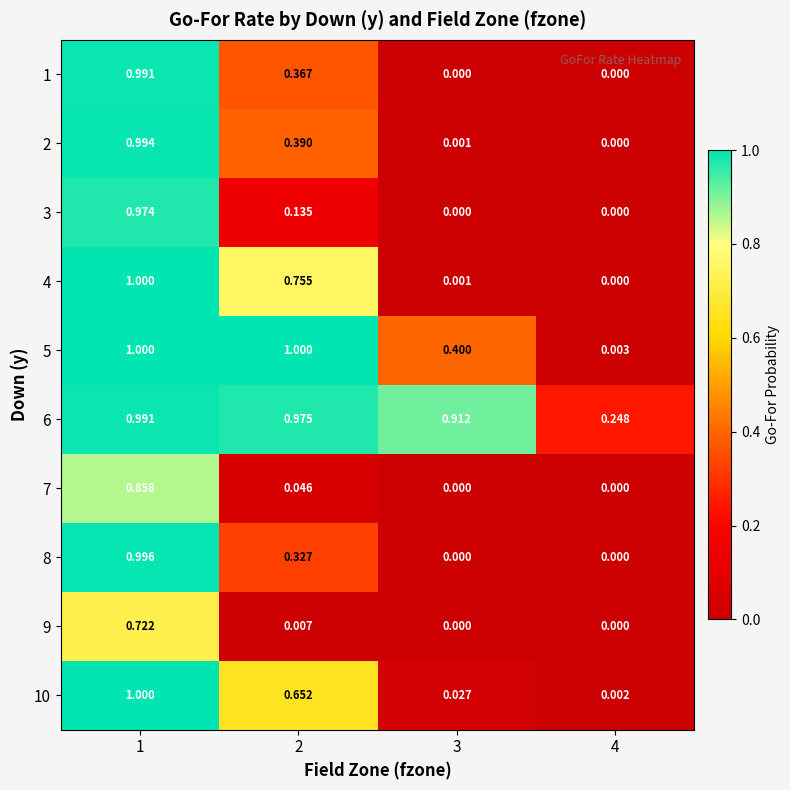

Is the value of 7 at 1 greater than the value of 10 at 1?

No